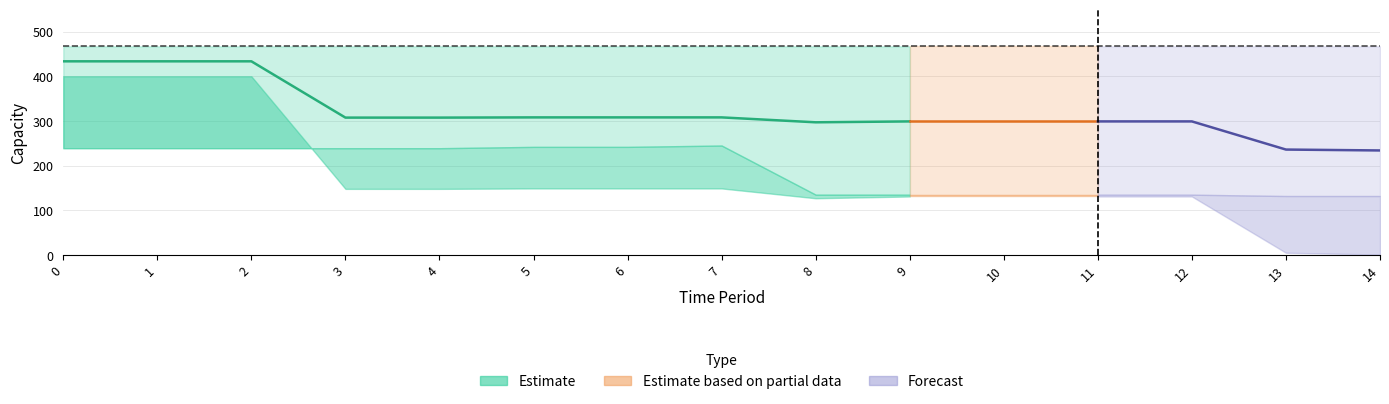

How many data points does each series have?

15